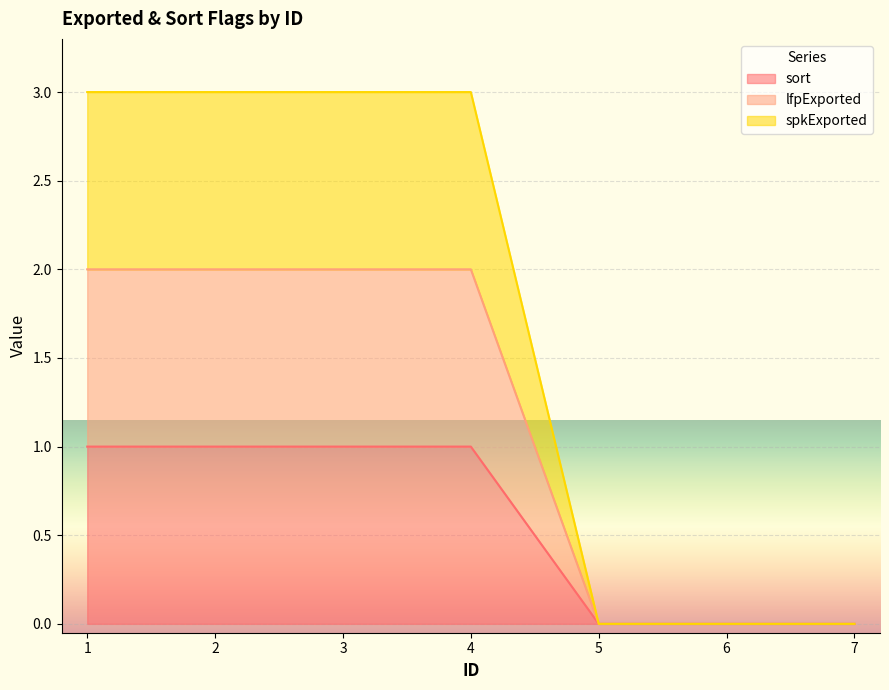

Which series has the largest range (max minus min)?

spkExported